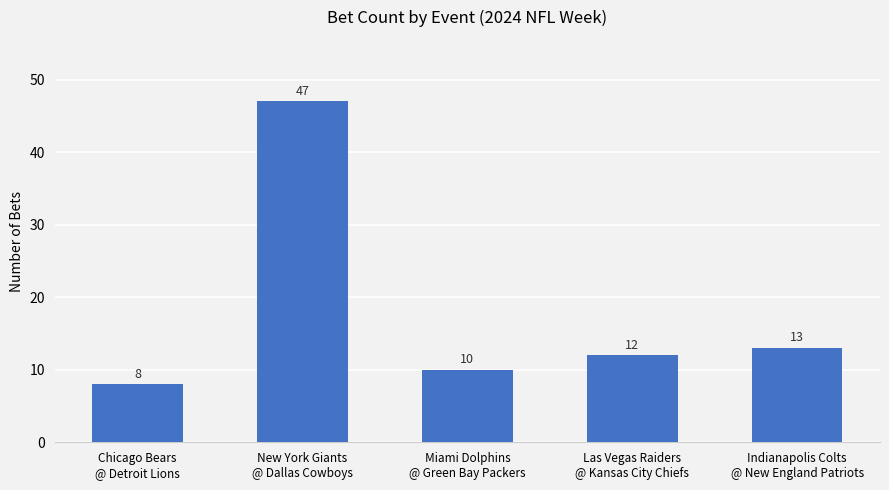

What is the value of the 3rd bar from the left?

10